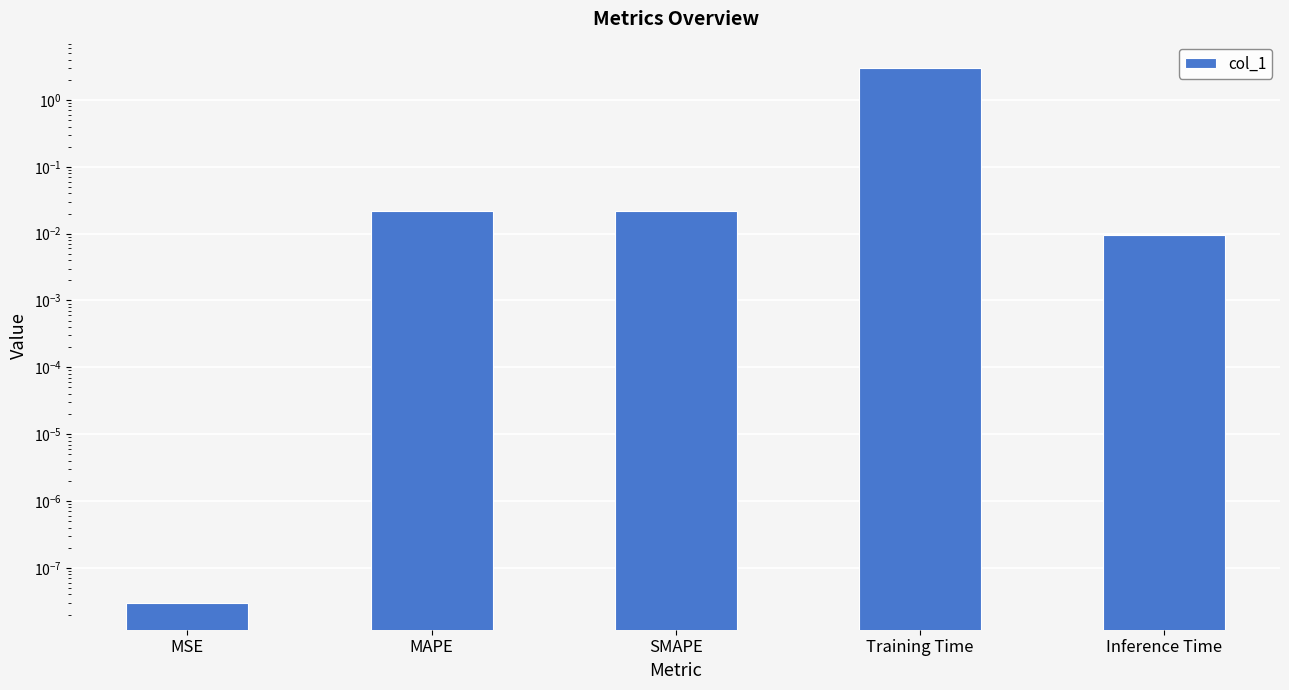

Where is the data nearest to the value 1?

MAPE